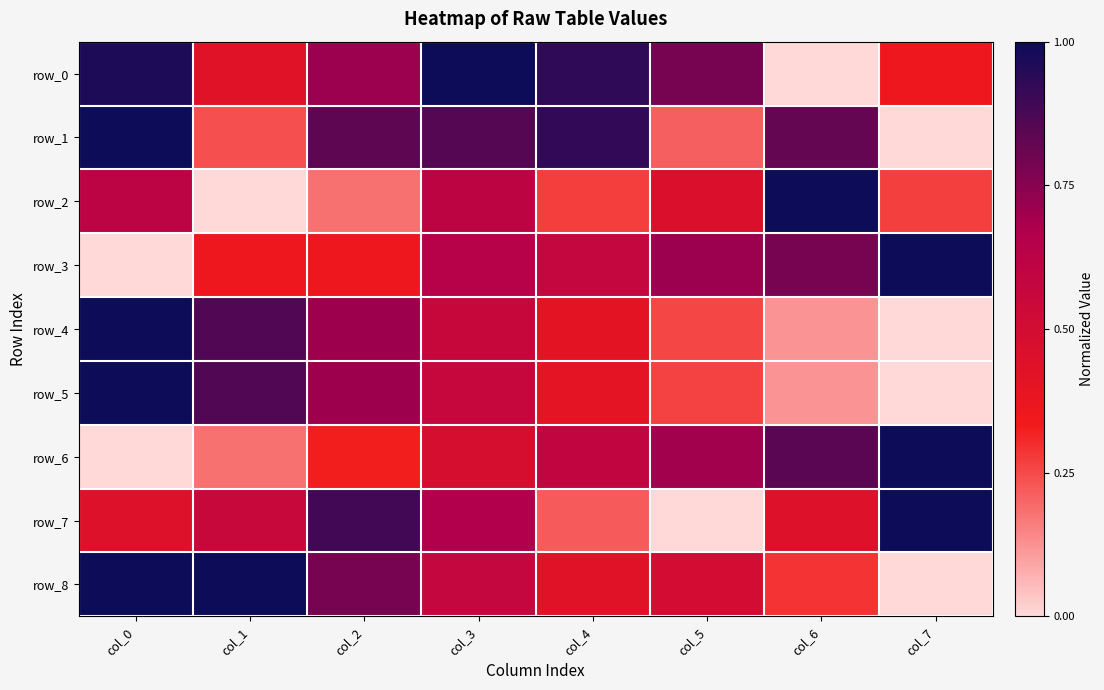

True or false: row_6 has a value of 0.0 at col_0.

True